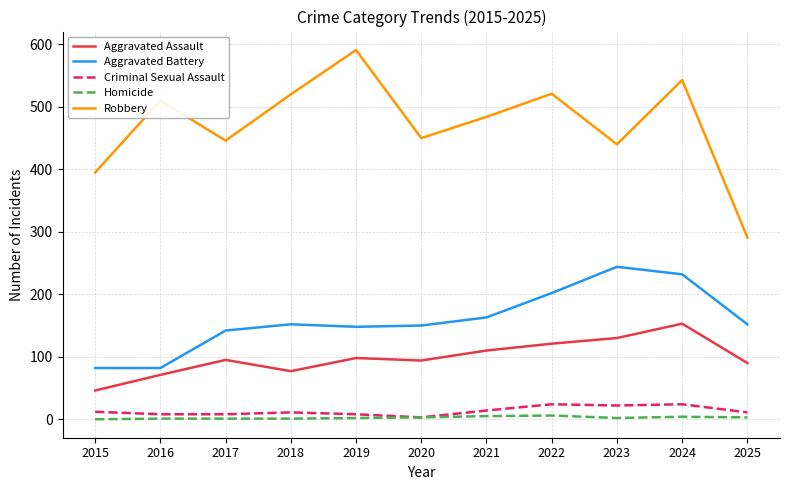

At how many categories does at least one series exceed 265?

11